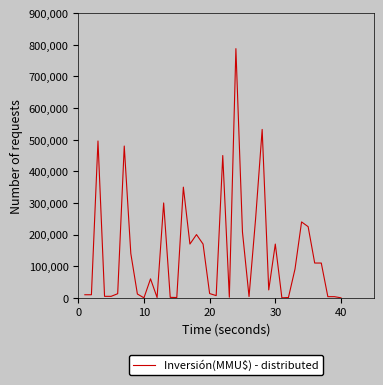

What is the difference between the maximum and minimum values?

788000